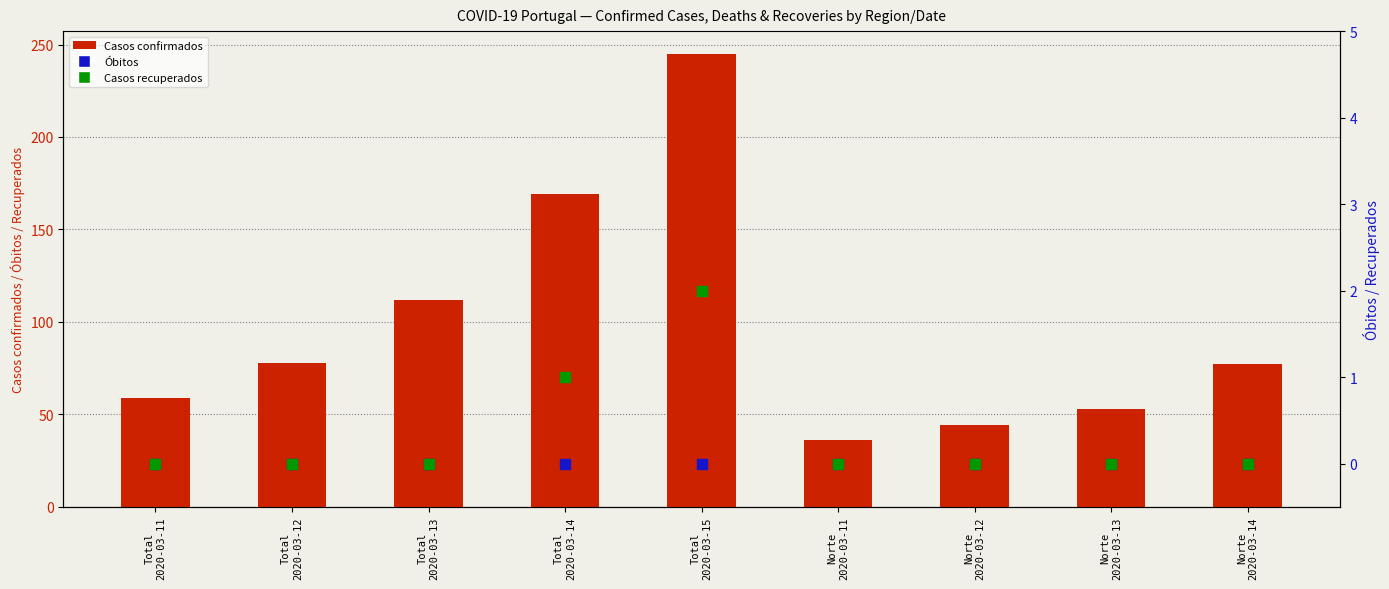

At how many categories does at least one series exceed 62?

5